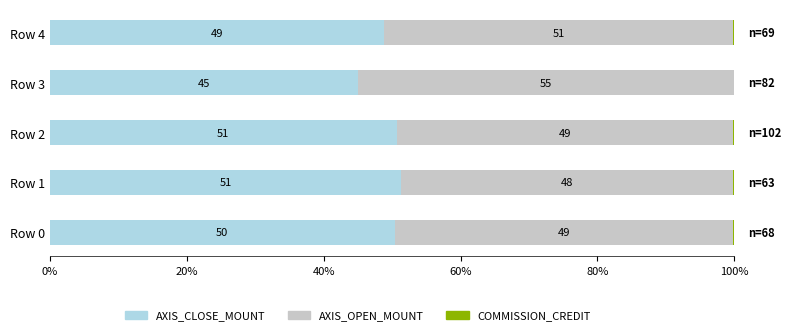

What is the total value across all series at Row 4?

100.0